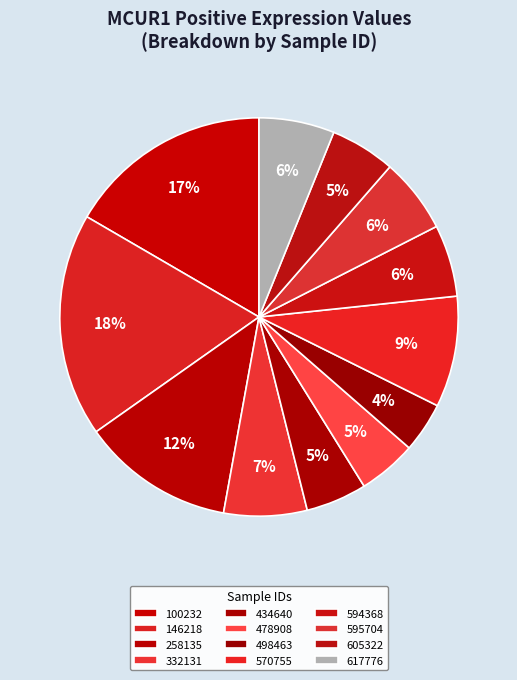

What is the change in value from 100232 to 498463?

-0.3